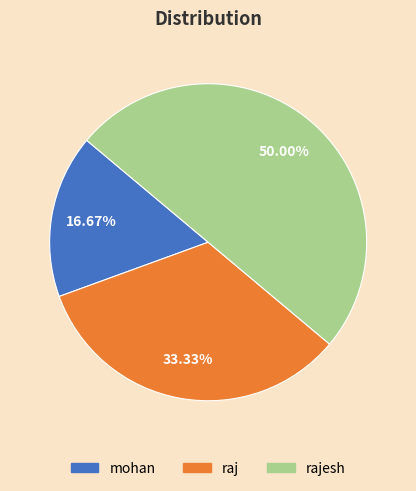

Which slice is the smallest?

mohan